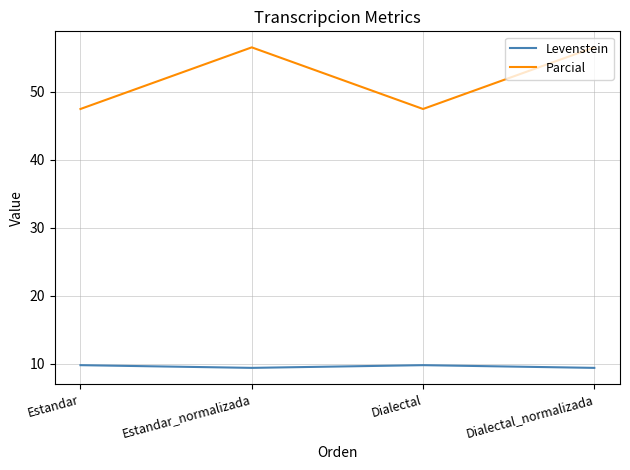

What is the difference between the second highest and minimum values in the Parcial series?

9.1